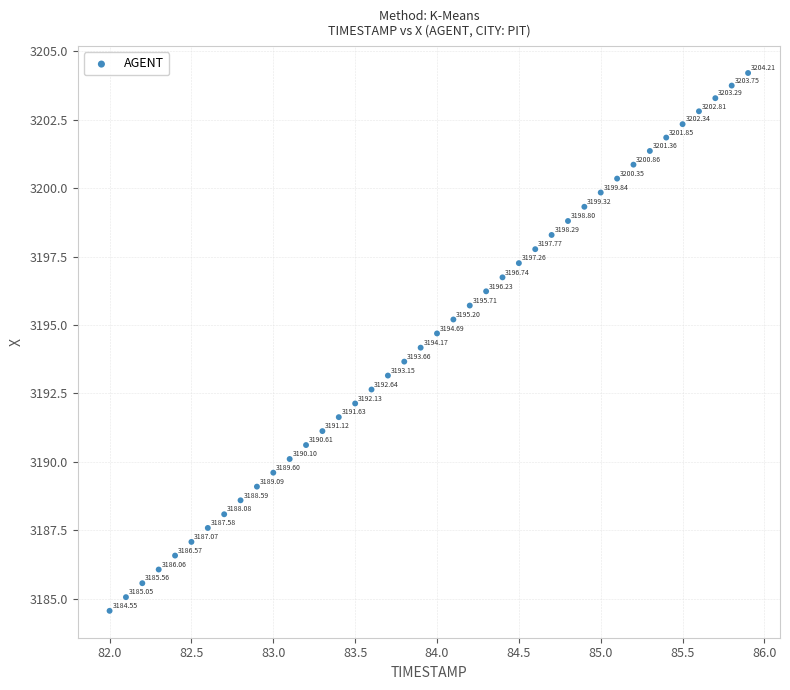

What is the range of Y values (max minus min)?

19.7